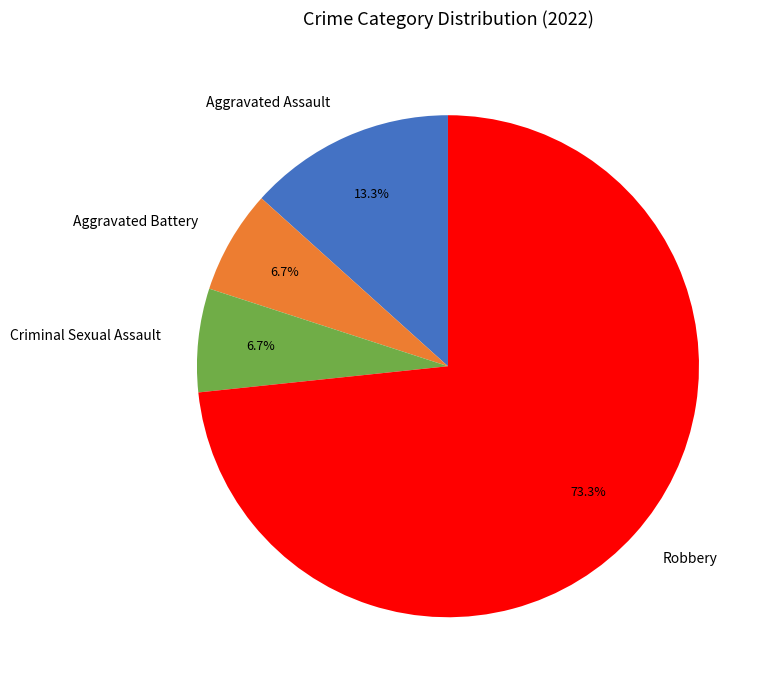

Which slice represents more than half of the pie?

Robbery